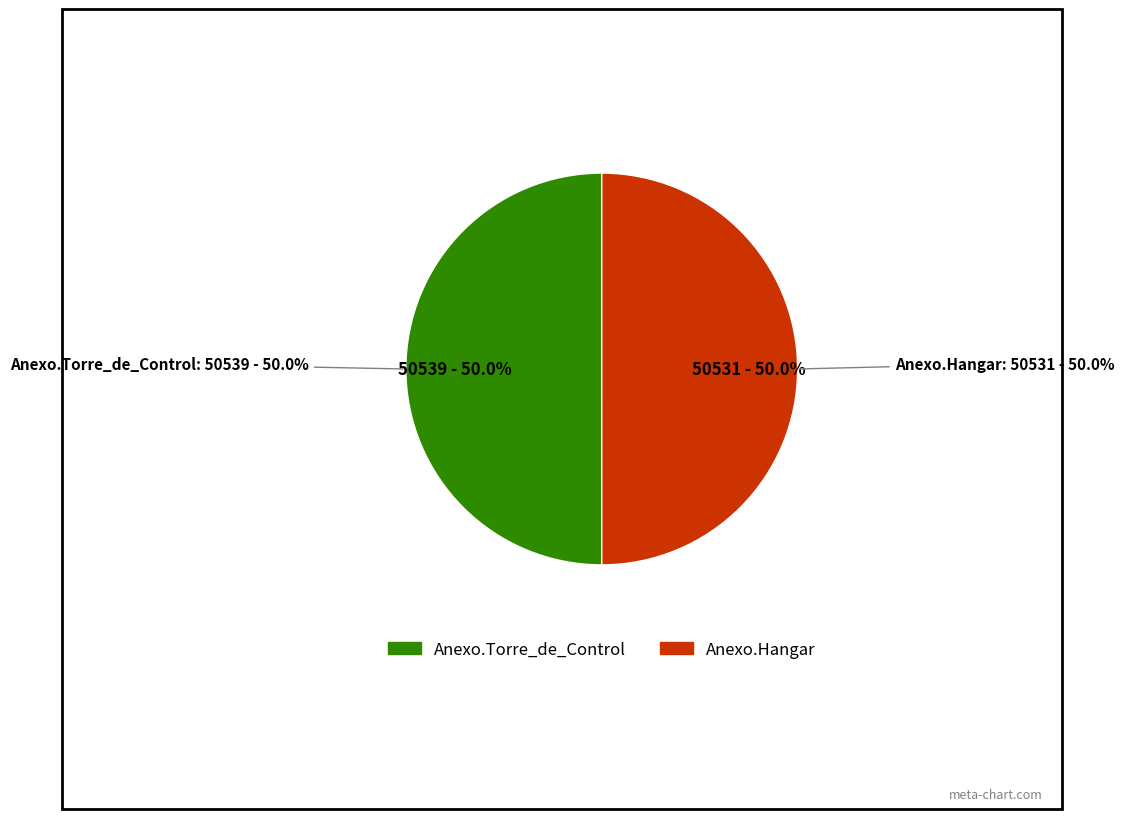

The Anexo.Torre_de_Control slice represents 50% of the pie. True or false?

True